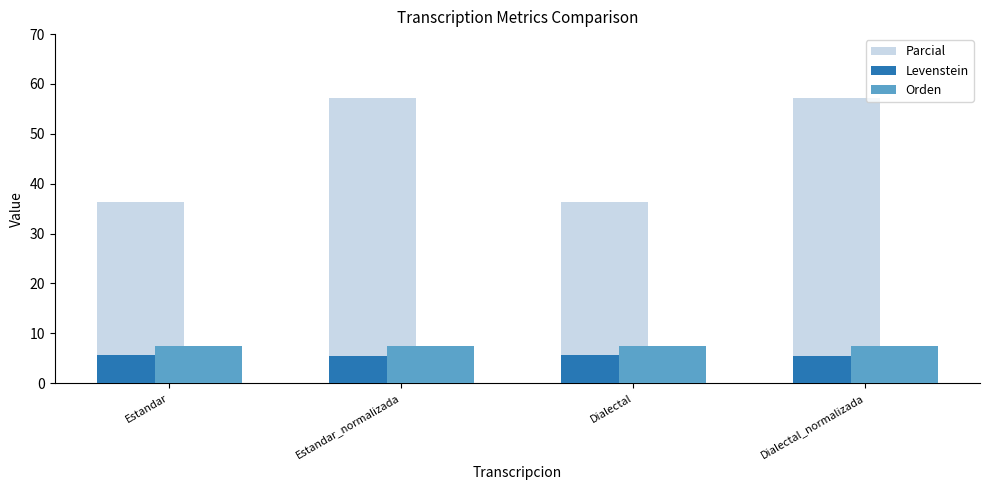

What is the difference between the highest and lowest values at Estandar_normalizada?

51.7